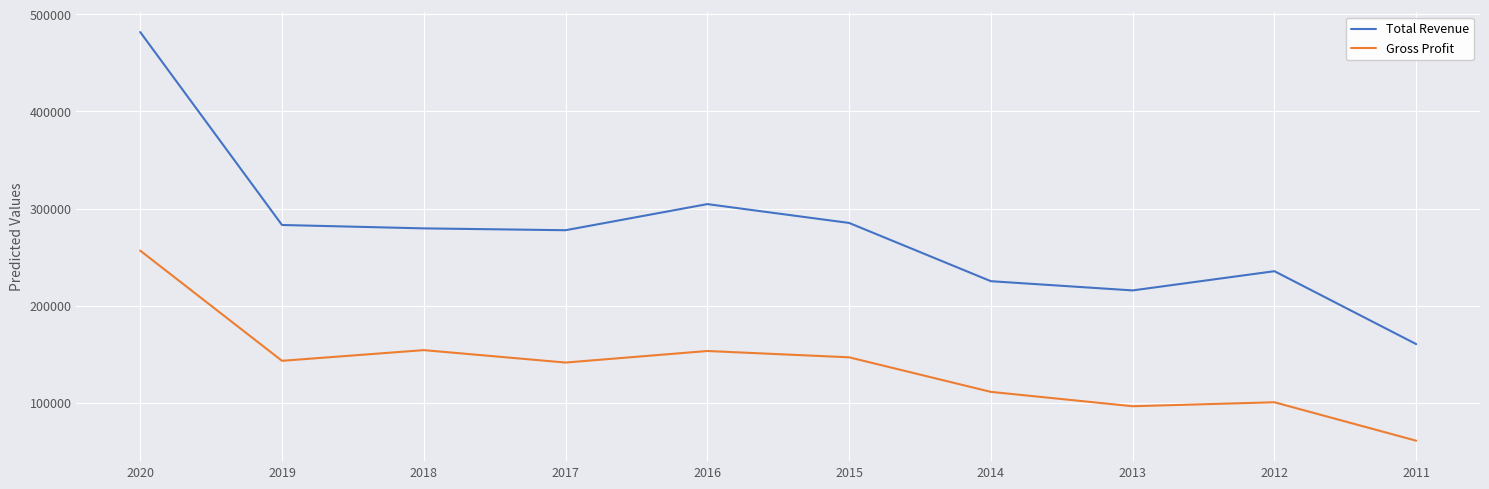

What are all the series names shown in the legend?

Total Revenue, Gross Profit